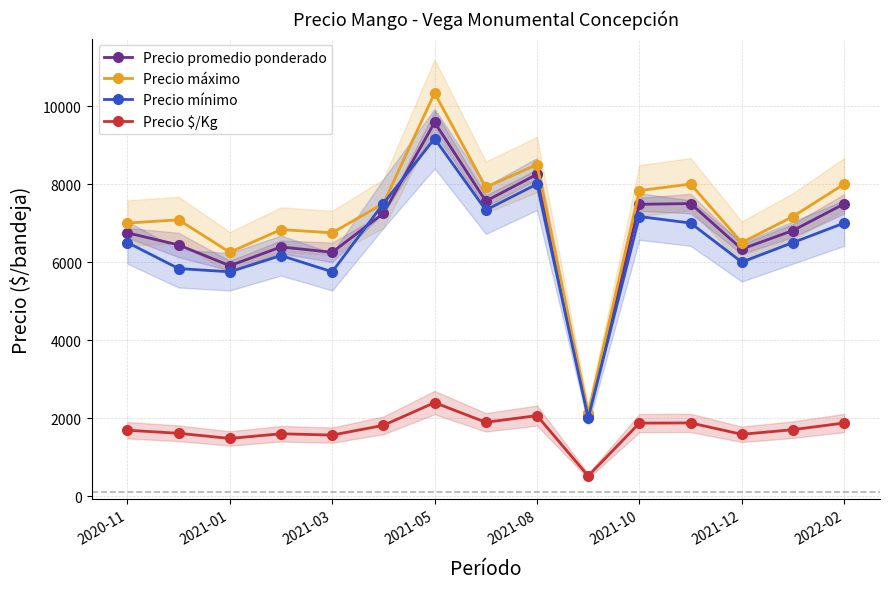

True or false: Precio máximo and Precio $/Kg intersect in this chart.

False